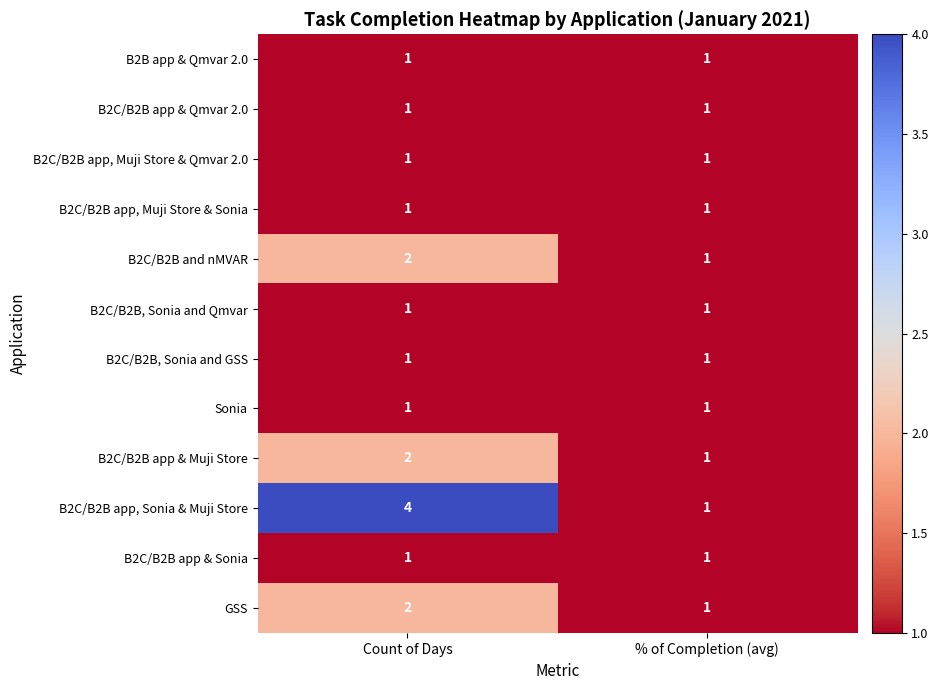

What is the total value across all series at Count of Days?

18